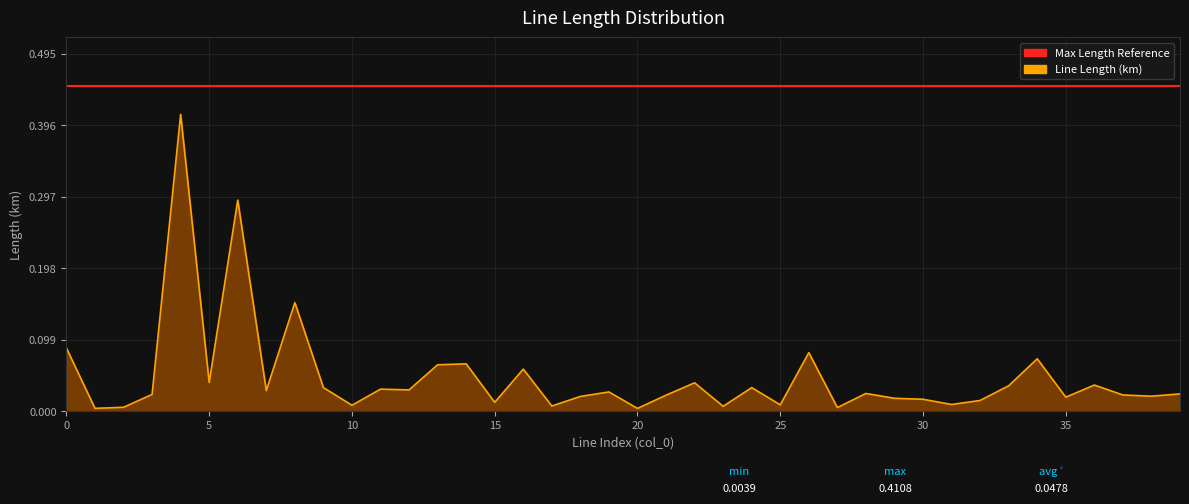

Which series has the largest range (max minus min)?

Line Length (km)